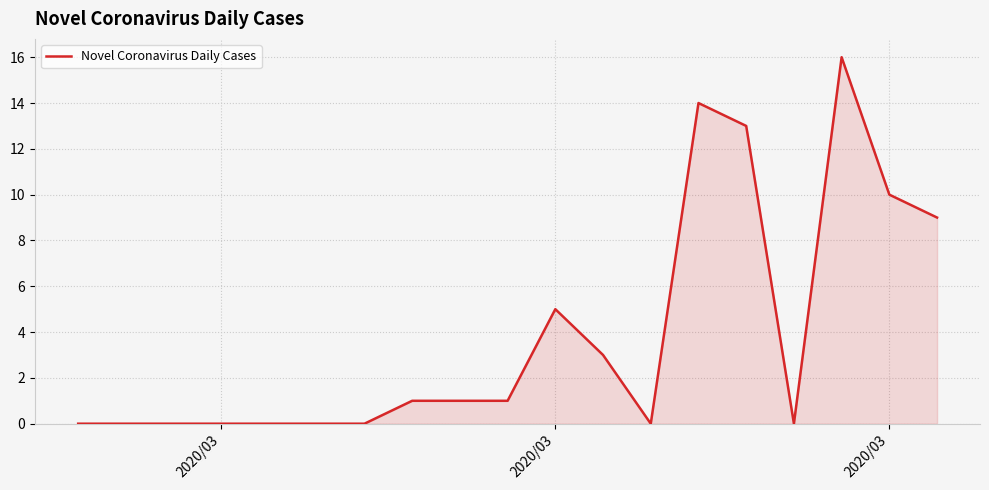

What is the difference between the maximum and minimum values?

16